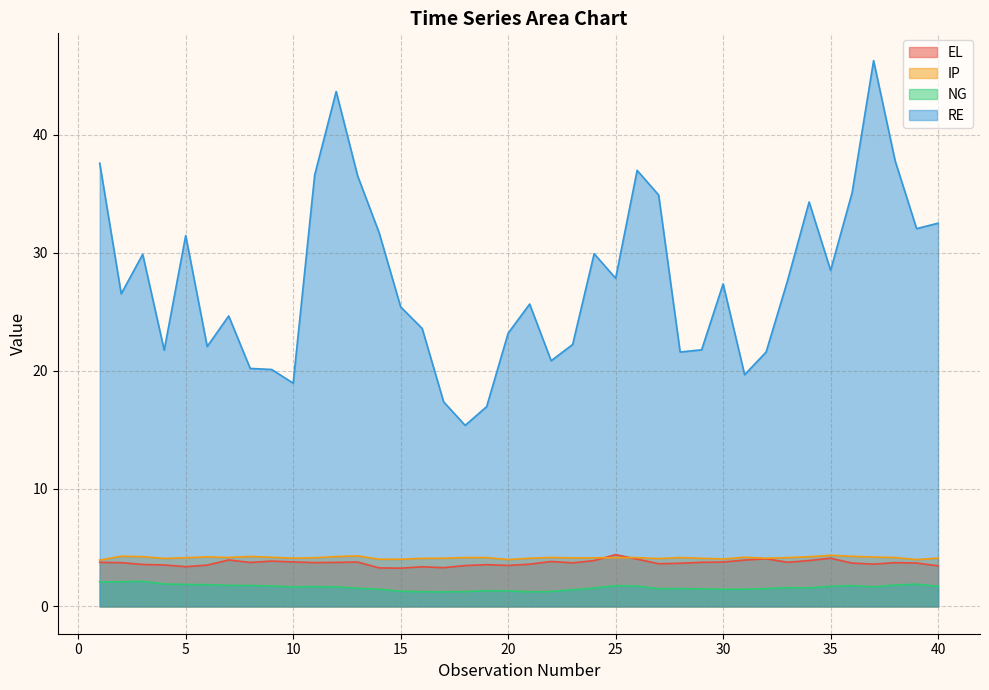

Which category has the lowest value in the IP series?

1